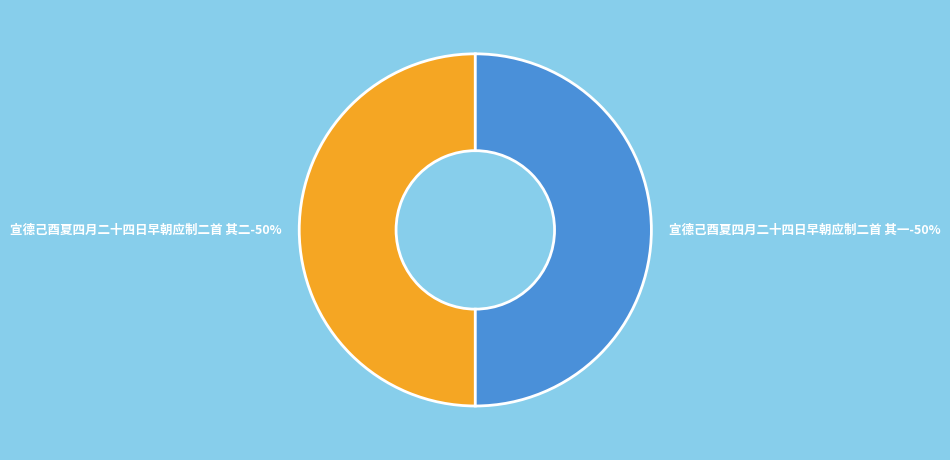

What is the ratio of the value at 宣德己酉夏四月二十四日早朝应制二首 其二 to the value at 宣德己酉夏四月二十四日早朝应制二首 其一?

1.0